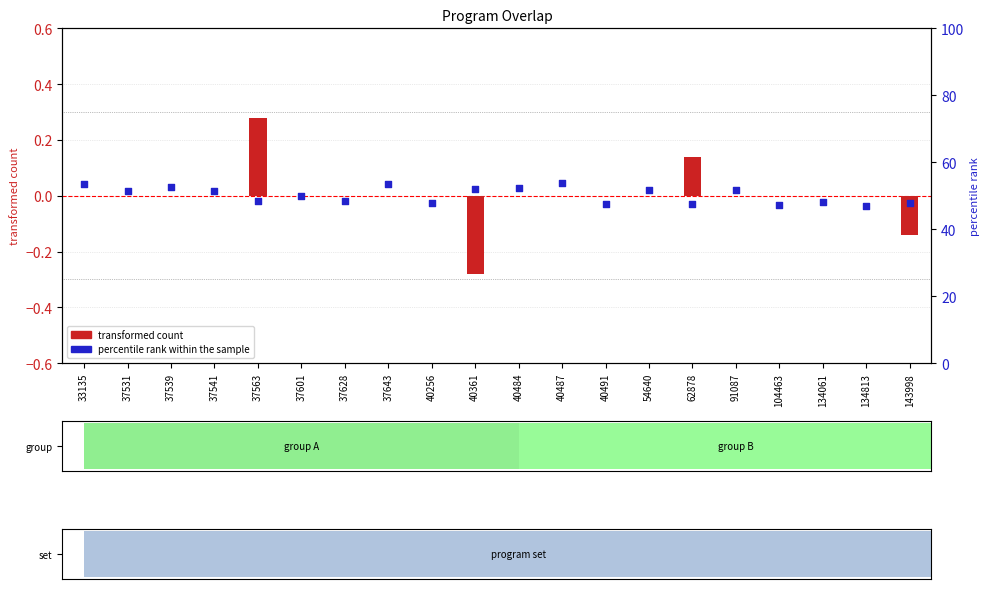

Which series has the largest total across all categories?

percentile rank within the sample